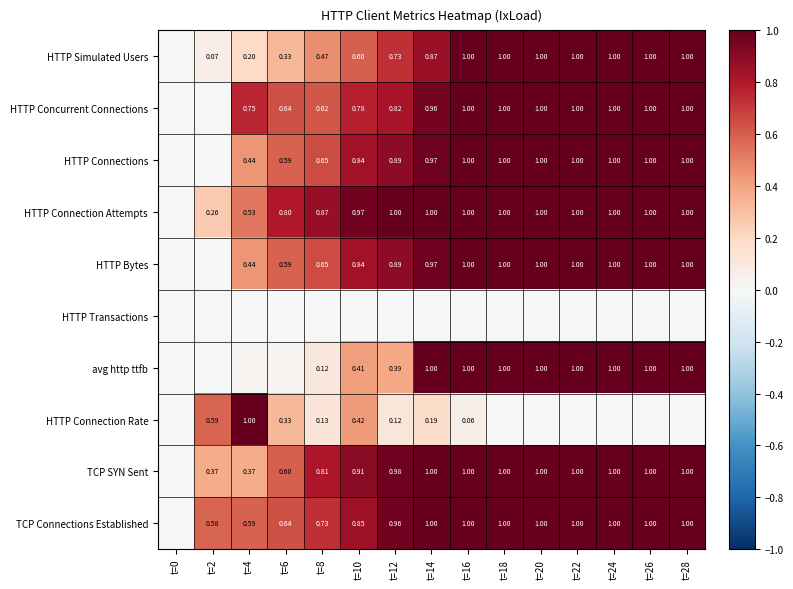

Which label corresponds to the largest value in the chart?

t=16